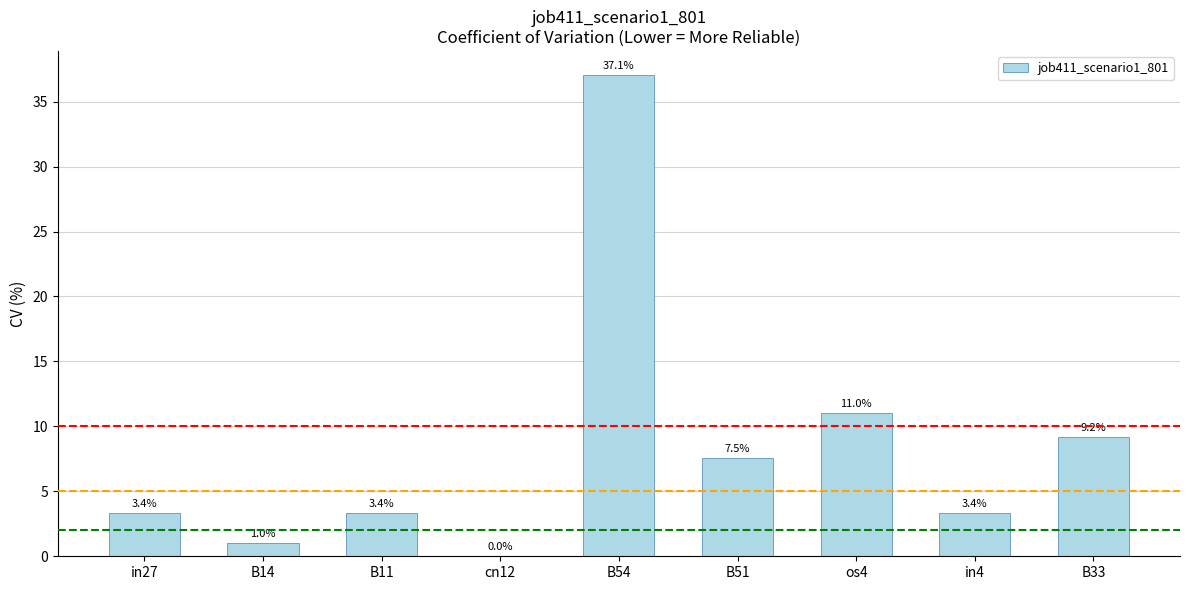

Reading left to right, list all the values displayed in this chart.

in27=0.0	B14=0.0	B11=0.0	cn12=0.0	B54=0.4	B51=0.1	os4=0.1	in4=0.0	B33=0.1